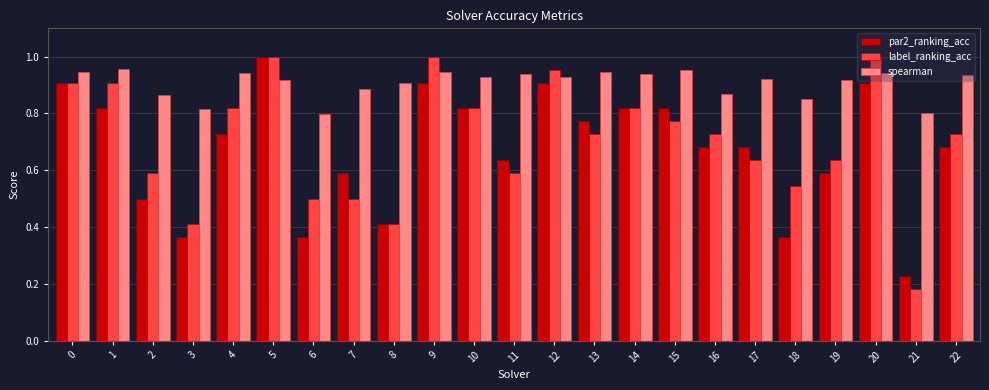

At 16, list the series in order from smallest to largest.

par2_ranking_acc, label_ranking_acc, spearman